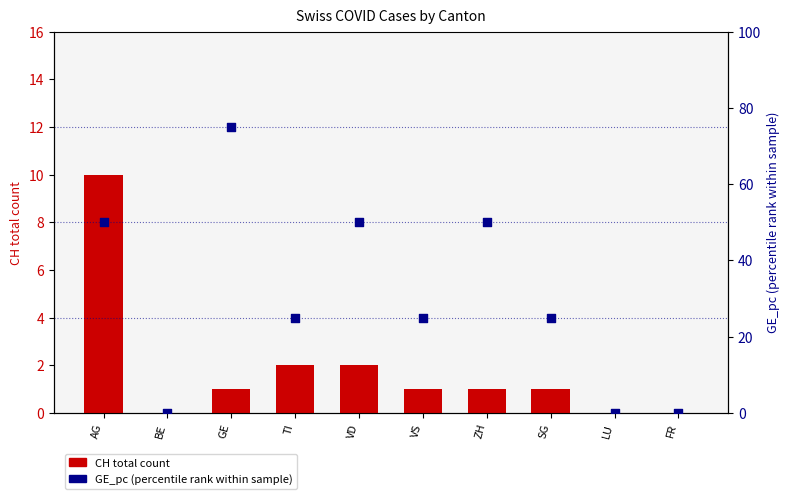

At which category is the sum across all series the highest?

GE